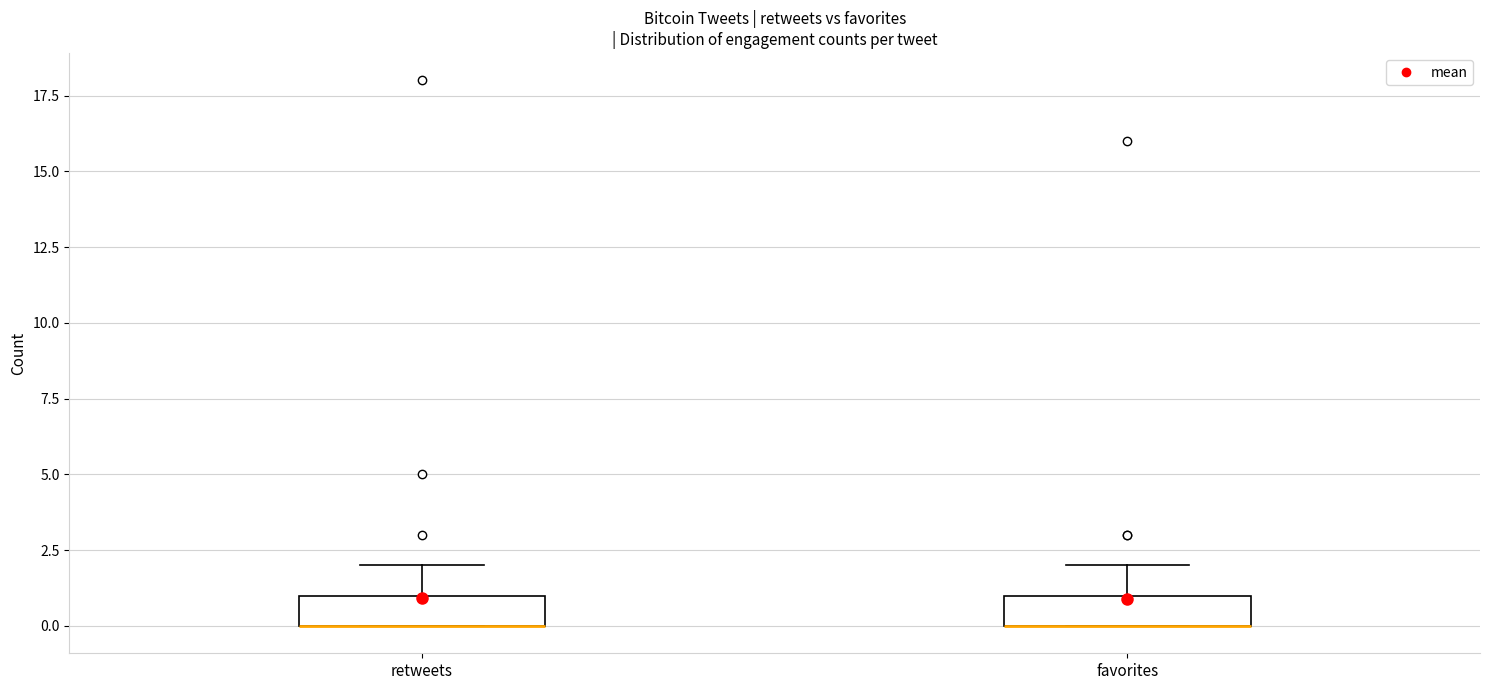

Where is the upper edge of the box for favorites on the y-axis? The values are not printed on the chart, so give them approximately, as read against the axis.

1